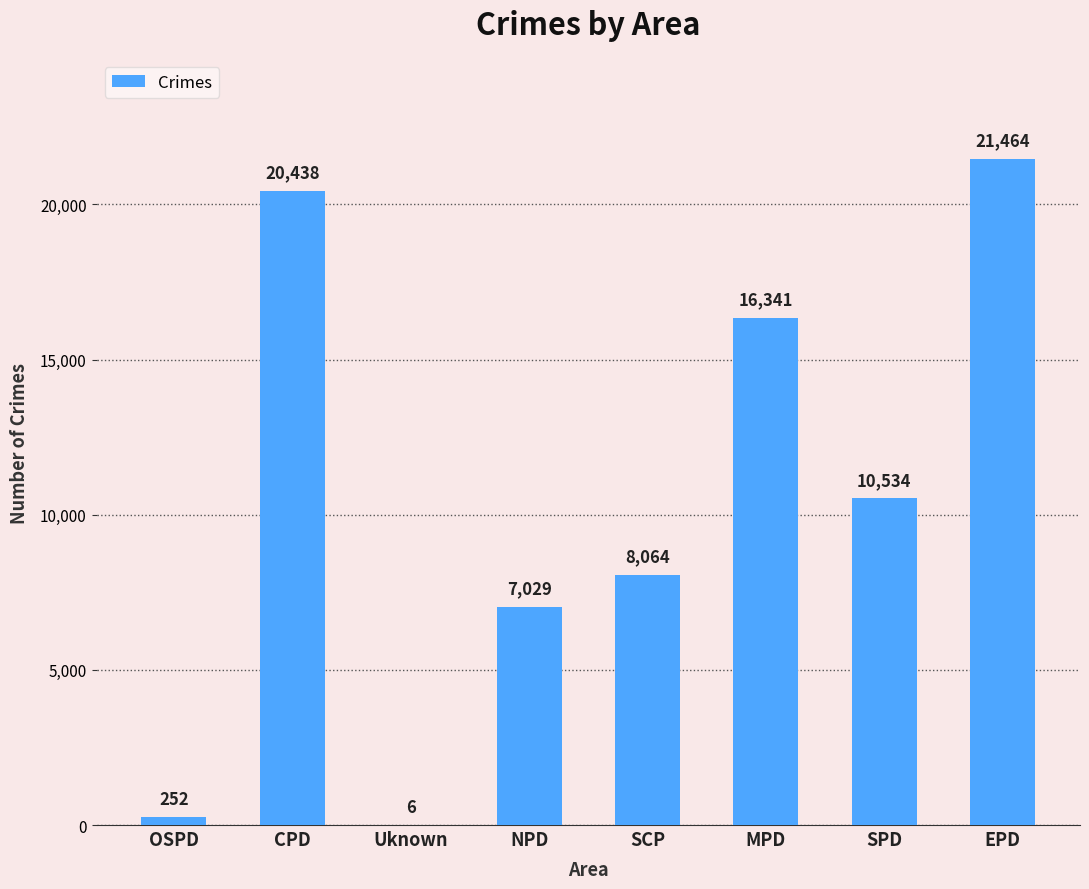

Are the bars grouped side by side (vs. stacked)?

No